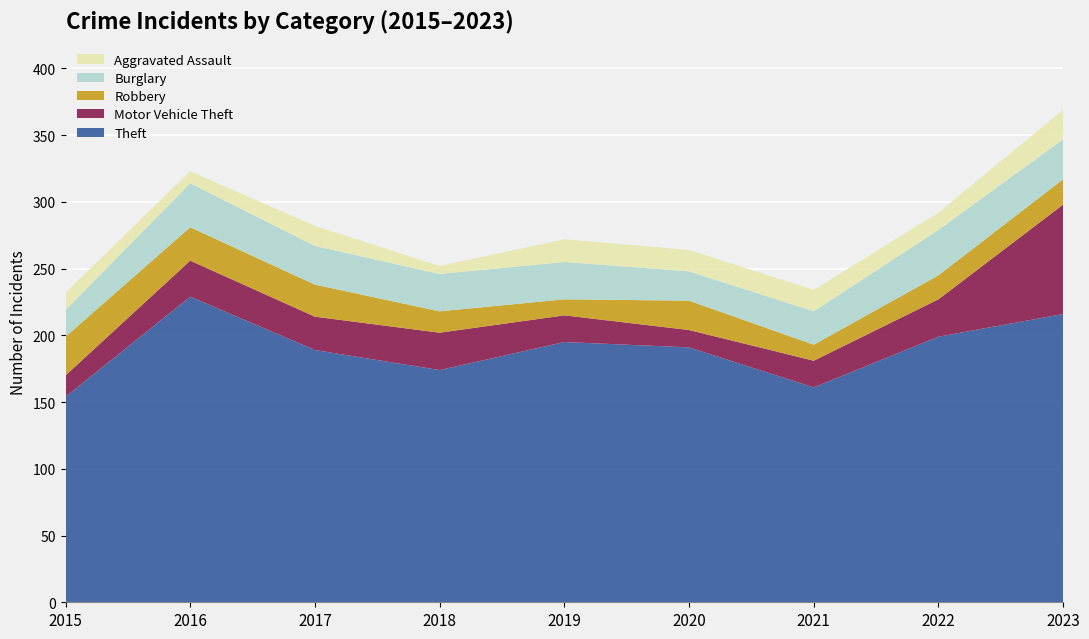

Reading right to left, transcribe all the data shown in this chart.

Theft: 2023=216	2022=199	2021=161	2020=191	2019=195	2018=174	2017=189	2016=229	2015=154
Motor Vehicle Theft: 2023=82	2022=28	2021=20	2020=13	2019=20	2018=28	2017=25	2016=27	2015=16
Robbery: 2023=19	2022=18	2021=12	2020=22	2019=12	2018=16	2017=24	2016=25	2015=29
Burglary: 2023=30	2022=34	2021=25	2020=22	2019=28	2018=28	2017=29	2016=33	2015=20
Aggravated Assault: 2023=22	2022=13	2021=16	2020=16	2019=17	2018=6	2017=15	2016=9	2015=13